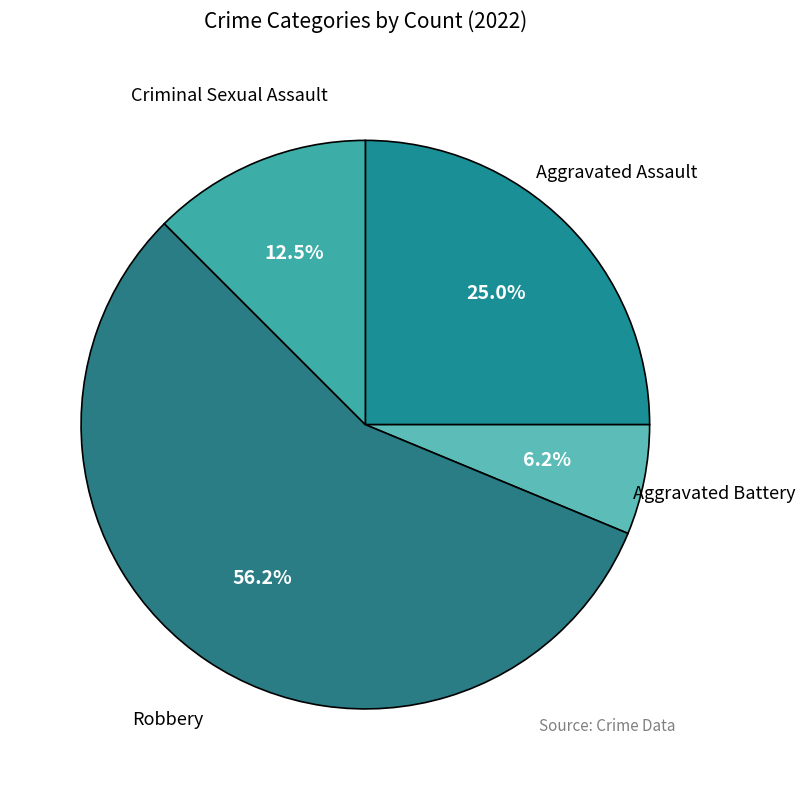

Which slice is the smallest?

Aggravated Battery